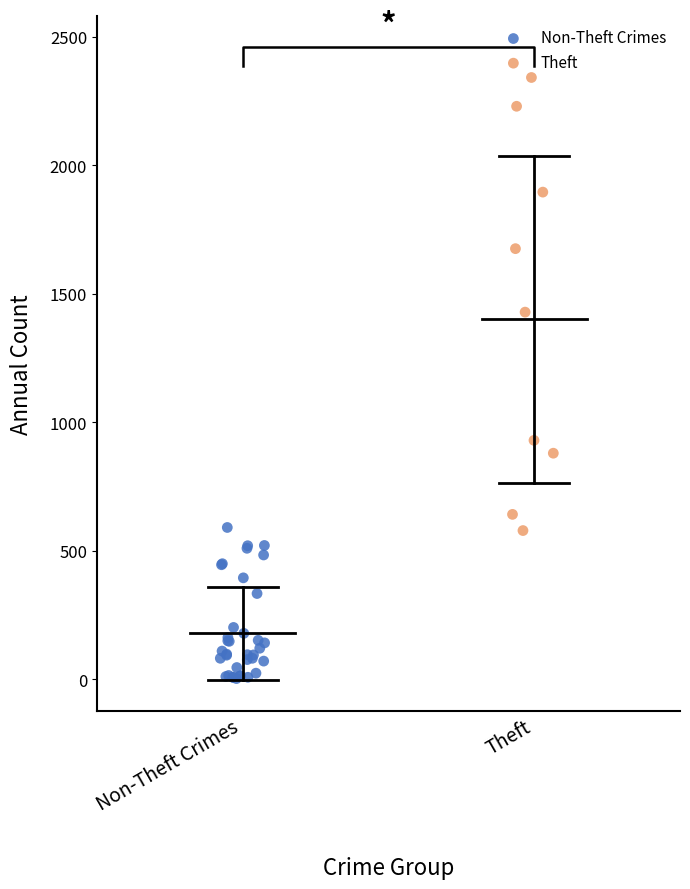

Which series reaches the minimum Y coordinate?

Non-Theft Crimes